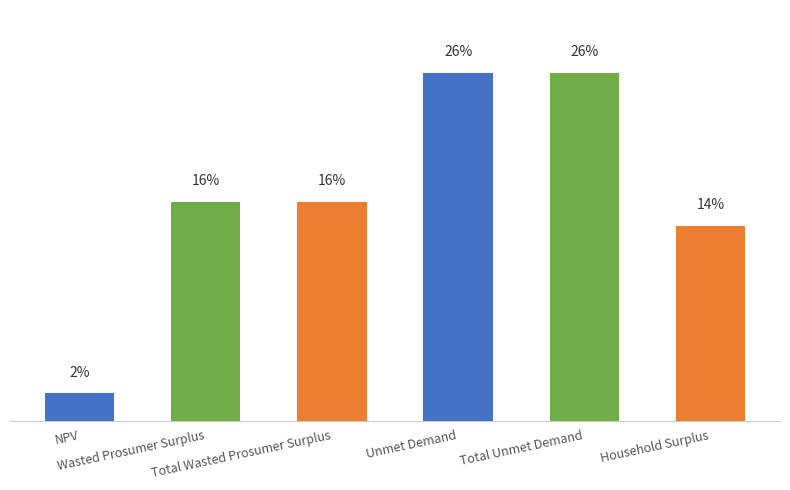

What is the sum of the values at Total Wasted Prosumer Surplus and Total Unmet Demand?

46849177.1